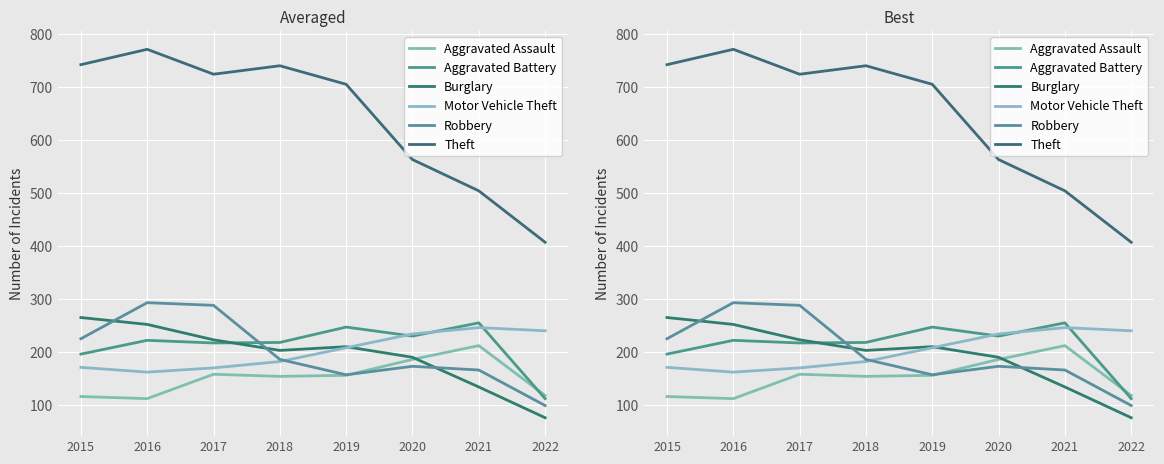

Which series has the largest range (max minus min)?

Theft